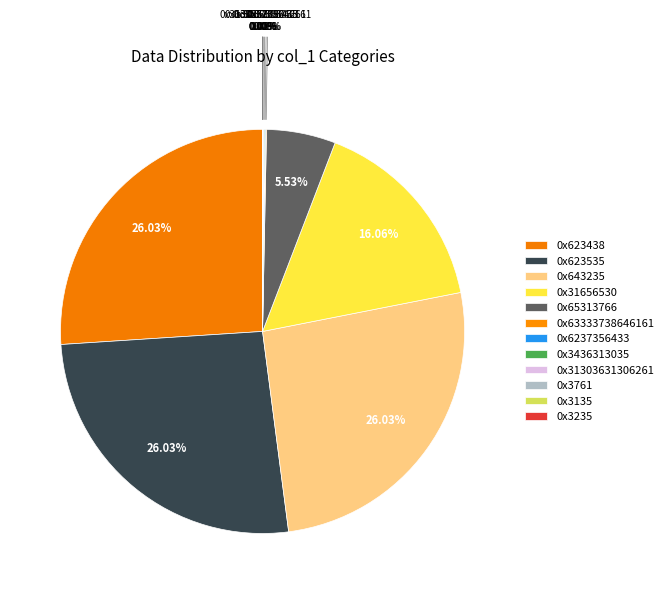

Rank the categories by value from highest to lowest.

0x623438, 0x623535, 0x643235, 0x31656530, 0x65313766, 0x3436313035, 0x6237356433, 0x31303631306261, 0x63333738646161, 0x3135, 0x3761, 0x3235